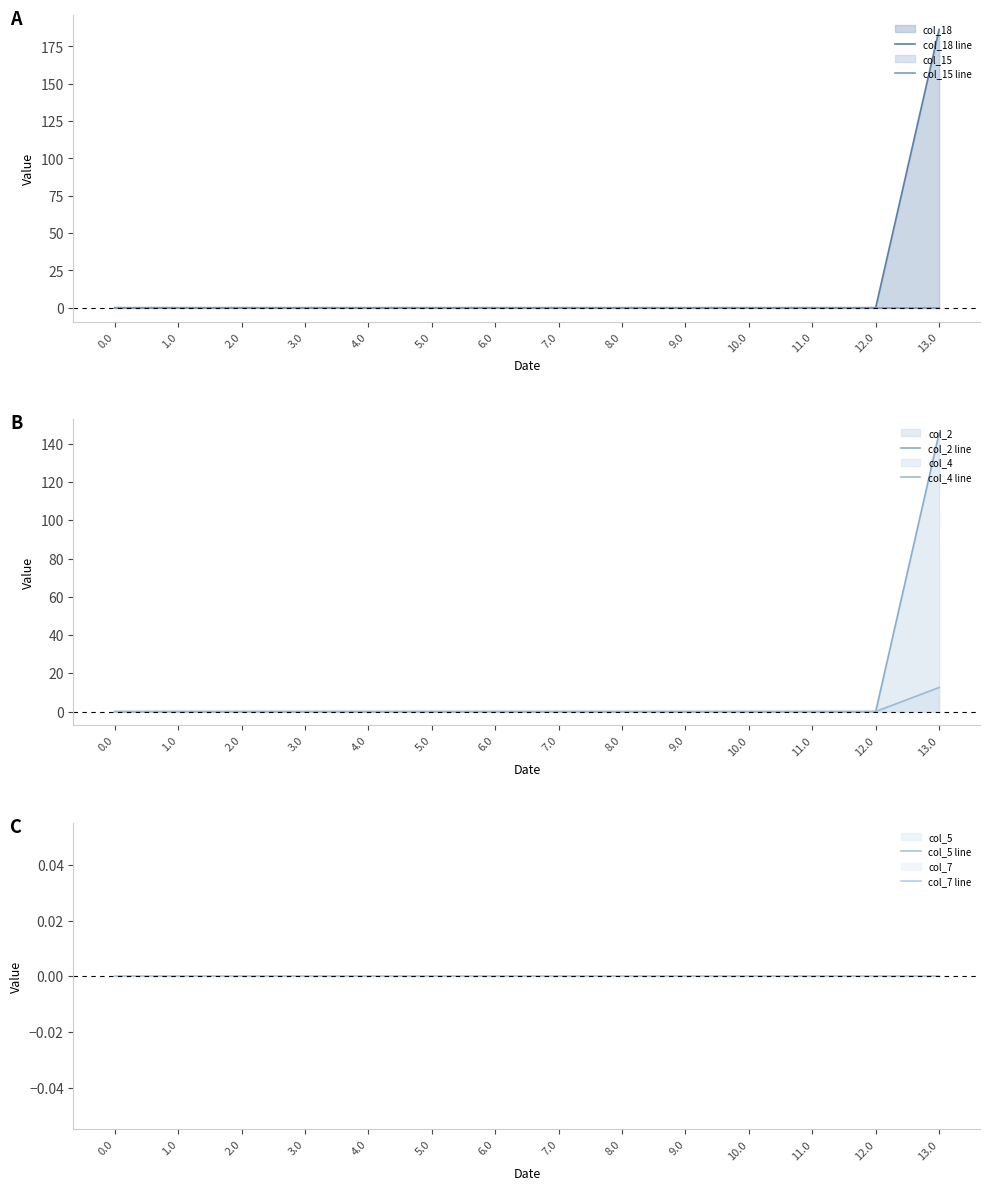

The value of col_2 line at 8.0 is 0.0. True or false?

True